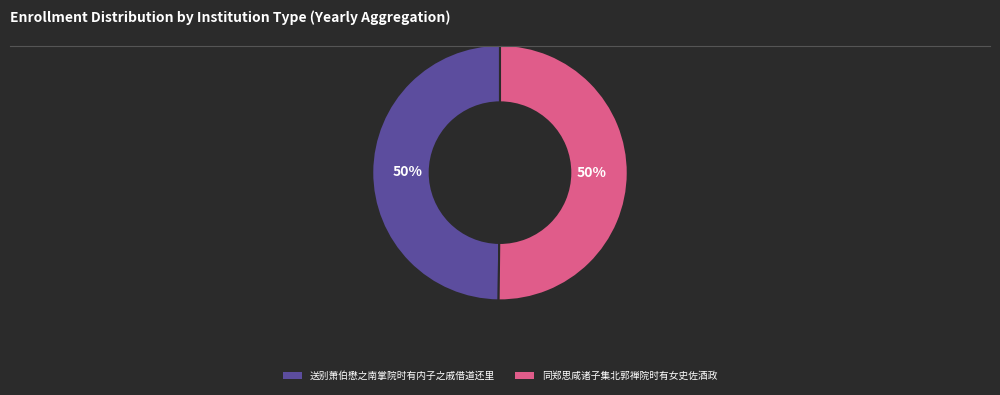

True or false: 同郑思咸诸子集北郭禅院时有女史佐酒政 accounts for 65% of the total.

False